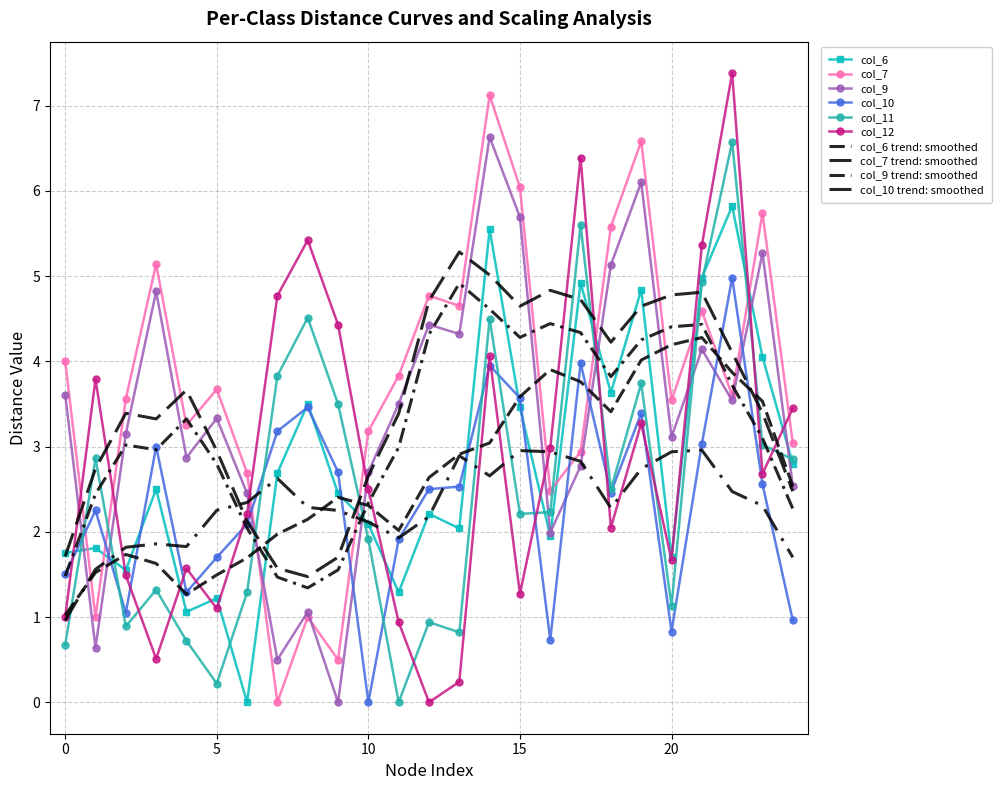

Rank the categories by col_11 value from highest to lowest.

22, 17, 21, 8, 14, 7, 19, 9, 23, 1, 24, 18, 16, 15, 10, 3, 6, 20, 12, 2, 13, 4, 0, 5, 11